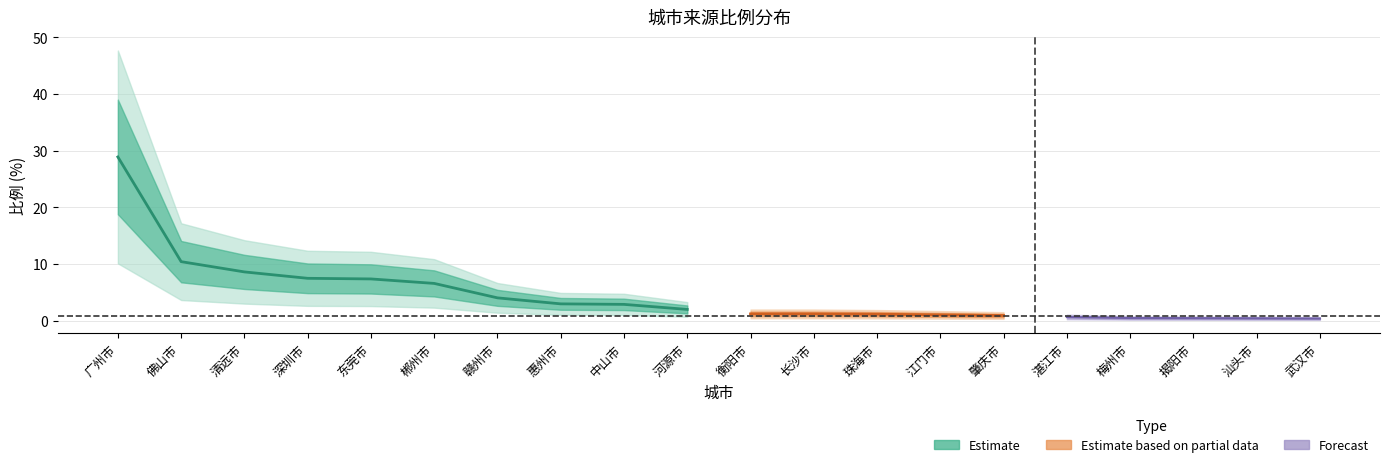

Where is the data nearest to the value 14?

佛山市